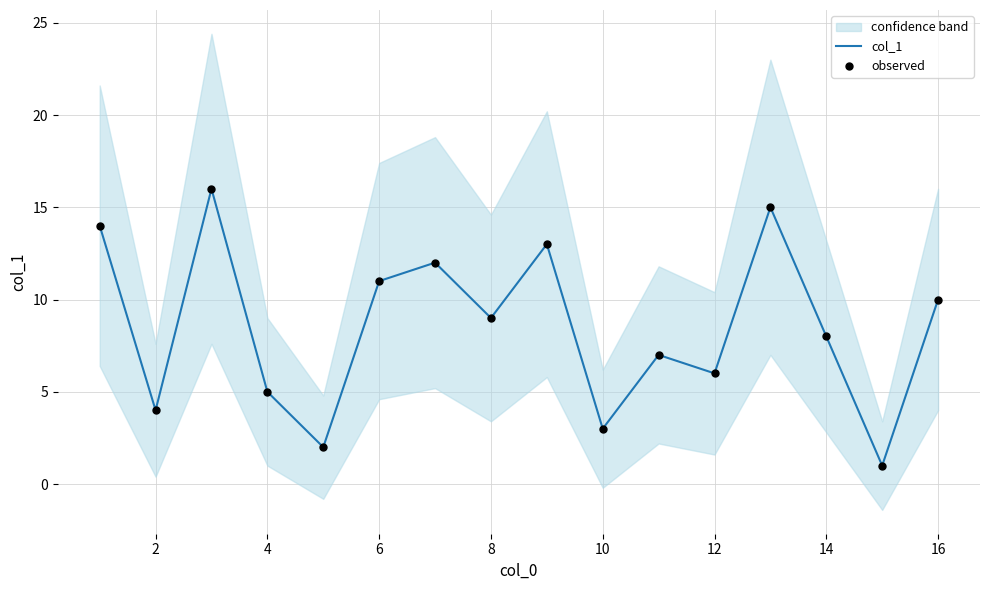

Which series reaches the maximum Y coordinate?

col_1